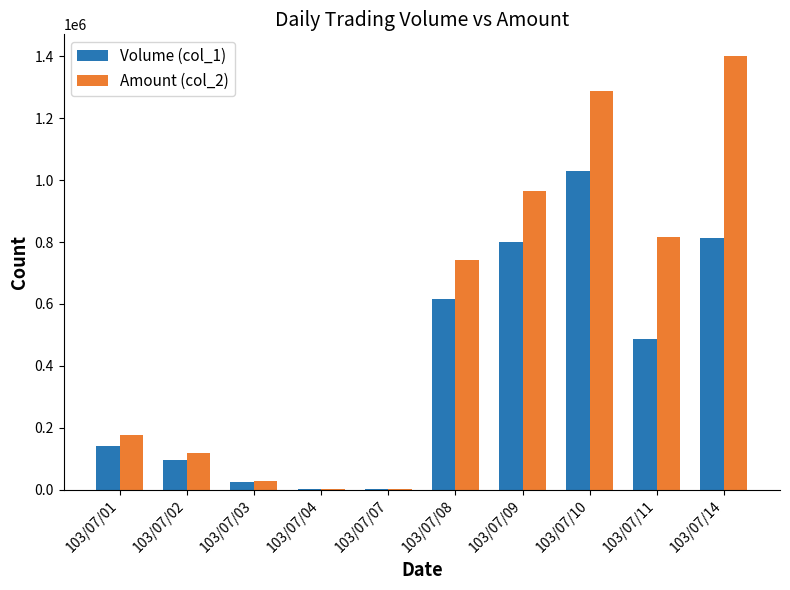

What is the greatest value displayed?

1400310